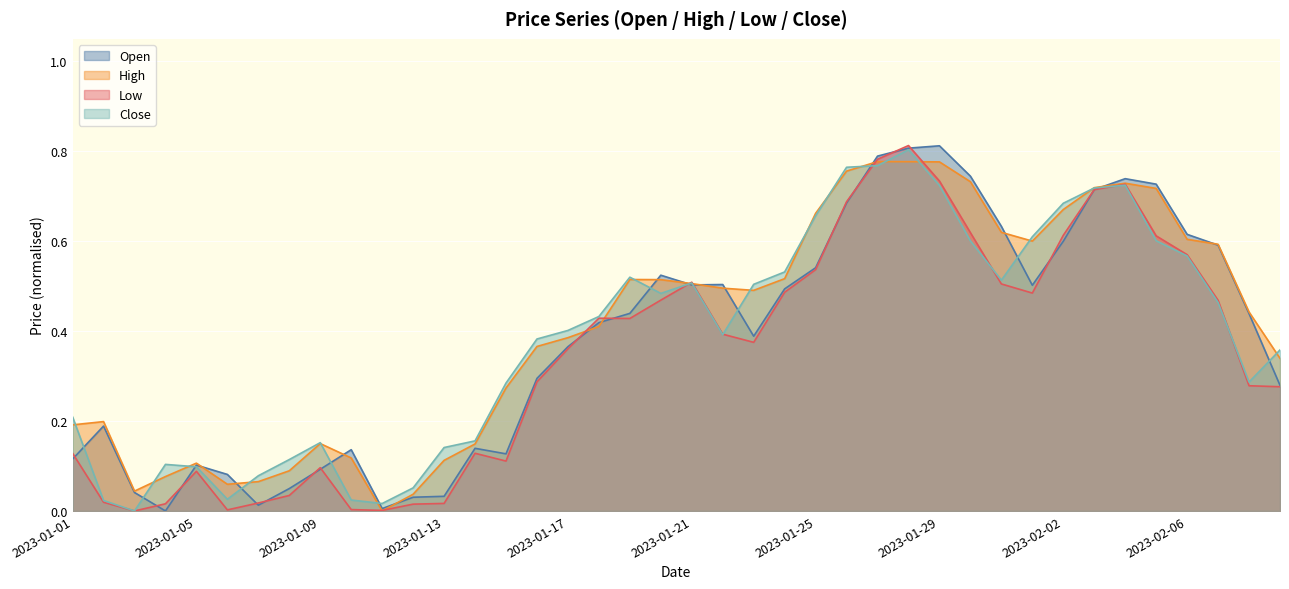

Reading left to right, transcribe all the data shown in this chart.

Open: 2023-01-01=0.1	2023-01-02=0.2	2023-01-03=0.0	2023-01-04=0.0	2023-01-05=0.1	2023-01-06=0.1	2023-01-07=0.0	2023-01-08=0.0	2023-01-09=0.1	2023-01-10=0.1	2023-01-11=0.0	2023-01-12=0.0	2023-01-13=0.0	2023-01-14=0.1	2023-01-15=0.1	2023-01-16=0.3	2023-01-17=0.4	2023-01-18=0.4	2023-01-19=0.4	2023-01-20=0.5	2023-01-21=0.5	2023-01-22=0.5	2023-01-23=0.4	2023-01-24=0.5	2023-01-25=0.5	2023-01-26=0.7	2023-01-27=0.8	2023-01-28=0.8	2023-01-29=0.8	2023-01-30=0.7	2023-01-31=0.6	2023-02-01=0.5	2023-02-02=0.6	2023-02-03=0.7	2023-02-04=0.7	2023-02-05=0.7	2023-02-06=0.6	2023-02-07=0.6	2023-02-08=0.4	2023-02-09=0.3
High: 2023-01-01=0.2	2023-01-02=0.2	2023-01-03=0.0	2023-01-04=0.1	2023-01-05=0.1	2023-01-06=0.1	2023-01-07=0.1	2023-01-08=0.1	2023-01-09=0.1	2023-01-10=0.1	2023-01-11=0.0	2023-01-12=0.0	2023-01-13=0.1	2023-01-14=0.1	2023-01-15=0.3	2023-01-16=0.4	2023-01-17=0.4	2023-01-18=0.4	2023-01-19=0.5	2023-01-20=0.5	2023-01-21=0.5	2023-01-22=0.5	2023-01-23=0.5	2023-01-24=0.5	2023-01-25=0.7	2023-01-26=0.8	2023-01-27=0.8	2023-01-28=0.8	2023-01-29=0.8	2023-01-30=0.7	2023-01-31=0.6	2023-02-01=0.6	2023-02-02=0.7	2023-02-03=0.7	2023-02-04=0.7	2023-02-05=0.7	2023-02-06=0.6	2023-02-07=0.6	2023-02-08=0.4	2023-02-09=0.3
Low: 2023-01-01=0.1	2023-01-02=0.0	2023-01-03=0.0	2023-01-04=0.0	2023-01-05=0.1	2023-01-06=0.0	2023-01-07=0.0	2023-01-08=0.0	2023-01-09=0.1	2023-01-10=0.0	2023-01-11=0.0	2023-01-12=0.0	2023-01-13=0.0	2023-01-14=0.1	2023-01-15=0.1	2023-01-16=0.3	2023-01-17=0.4	2023-01-18=0.4	2023-01-19=0.4	2023-01-20=0.5	2023-01-21=0.5	2023-01-22=0.4	2023-01-23=0.4	2023-01-24=0.5	2023-01-25=0.5	2023-01-26=0.7	2023-01-27=0.8	2023-01-28=0.8	2023-01-29=0.7	2023-01-30=0.6	2023-01-31=0.5	2023-02-01=0.5	2023-02-02=0.6	2023-02-03=0.7	2023-02-04=0.7	2023-02-05=0.6	2023-02-06=0.6	2023-02-07=0.5	2023-02-08=0.3	2023-02-09=0.3
Close: 2023-01-01=0.2	2023-01-02=0.0	2023-01-03=0.0	2023-01-04=0.1	2023-01-05=0.1	2023-01-06=0.0	2023-01-07=0.1	2023-01-08=0.1	2023-01-09=0.2	2023-01-10=0.0	2023-01-11=0.0	2023-01-12=0.1	2023-01-13=0.1	2023-01-14=0.2	2023-01-15=0.3	2023-01-16=0.4	2023-01-17=0.4	2023-01-18=0.4	2023-01-19=0.5	2023-01-20=0.5	2023-01-21=0.5	2023-01-22=0.4	2023-01-23=0.5	2023-01-24=0.5	2023-01-25=0.7	2023-01-26=0.8	2023-01-27=0.8	2023-01-28=0.8	2023-01-29=0.7	2023-01-30=0.6	2023-01-31=0.5	2023-02-01=0.6	2023-02-02=0.7	2023-02-03=0.7	2023-02-04=0.7	2023-02-05=0.6	2023-02-06=0.6	2023-02-07=0.5	2023-02-08=0.3	2023-02-09=0.4